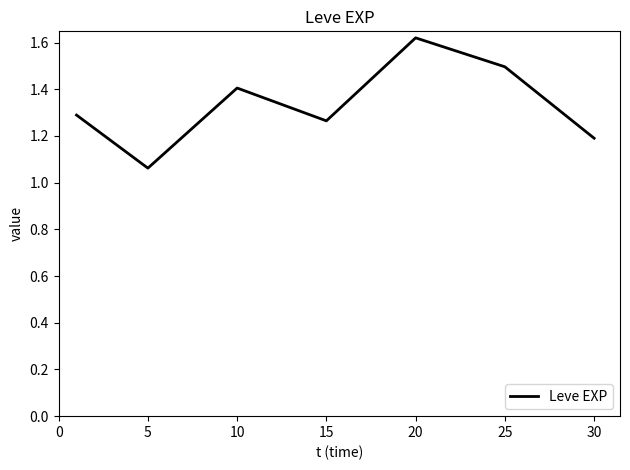

How many values are between 1 and 2?

7